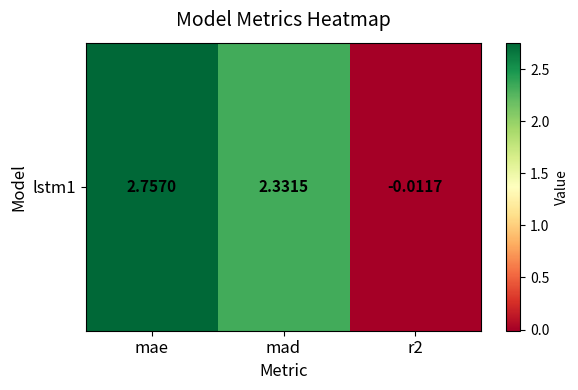

Which label corresponds to the smallest value in the chart?

r2